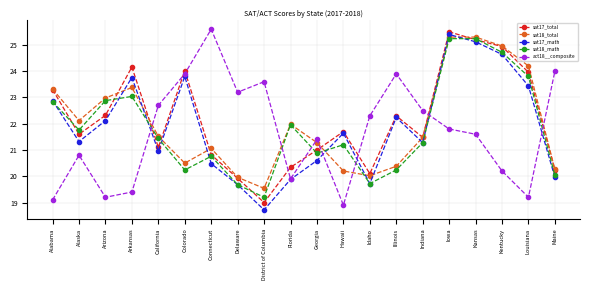

Where do sat17_total and sat18_math first cross each other?

Alabama and Alaska